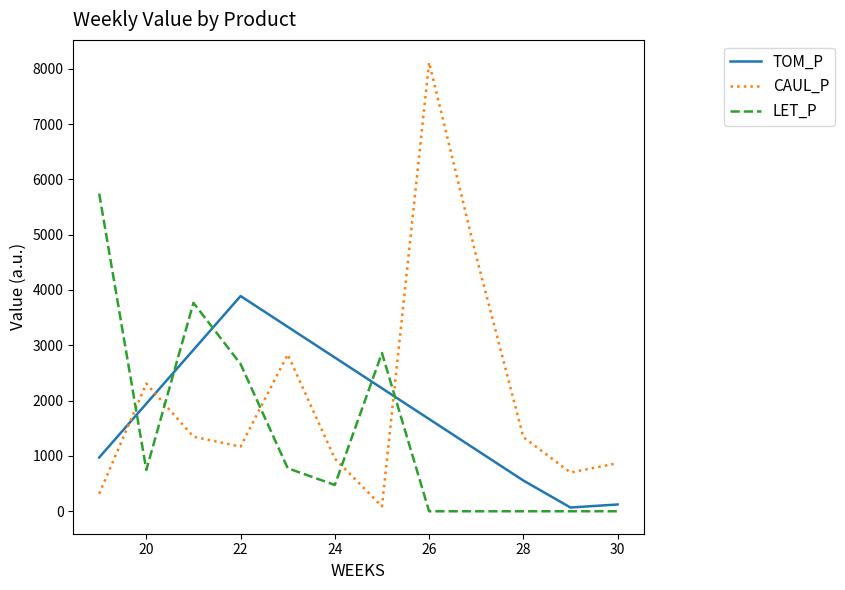

After their last crossing, which series has the higher values: CAUL_P or LET_P?

CAUL_P